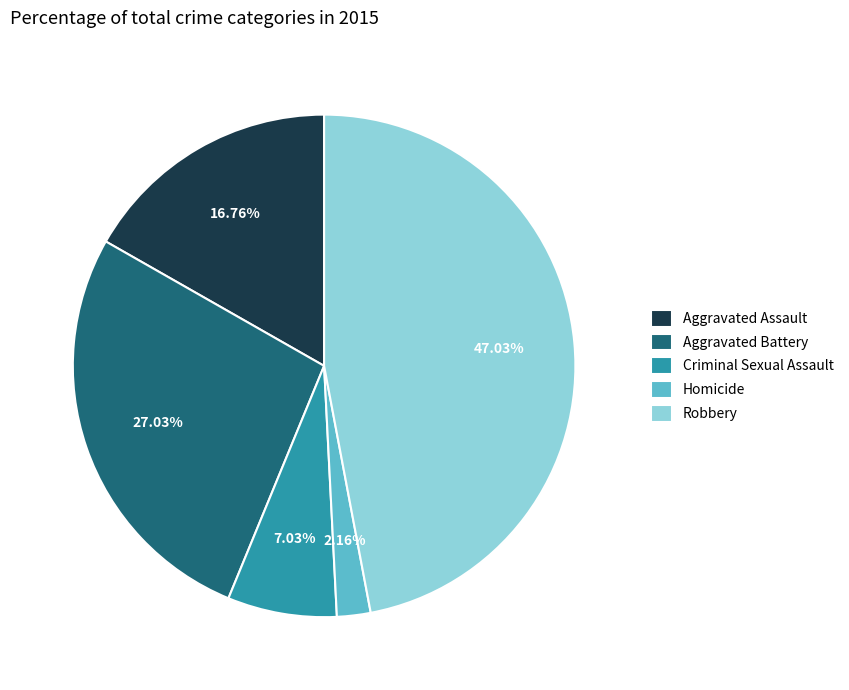

How many segments does this pie chart have?

5